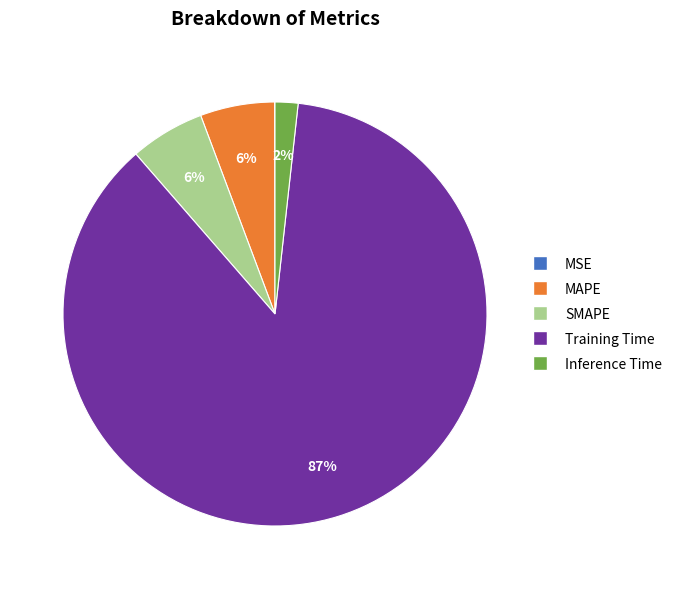

What is the majority slice?

Training Time